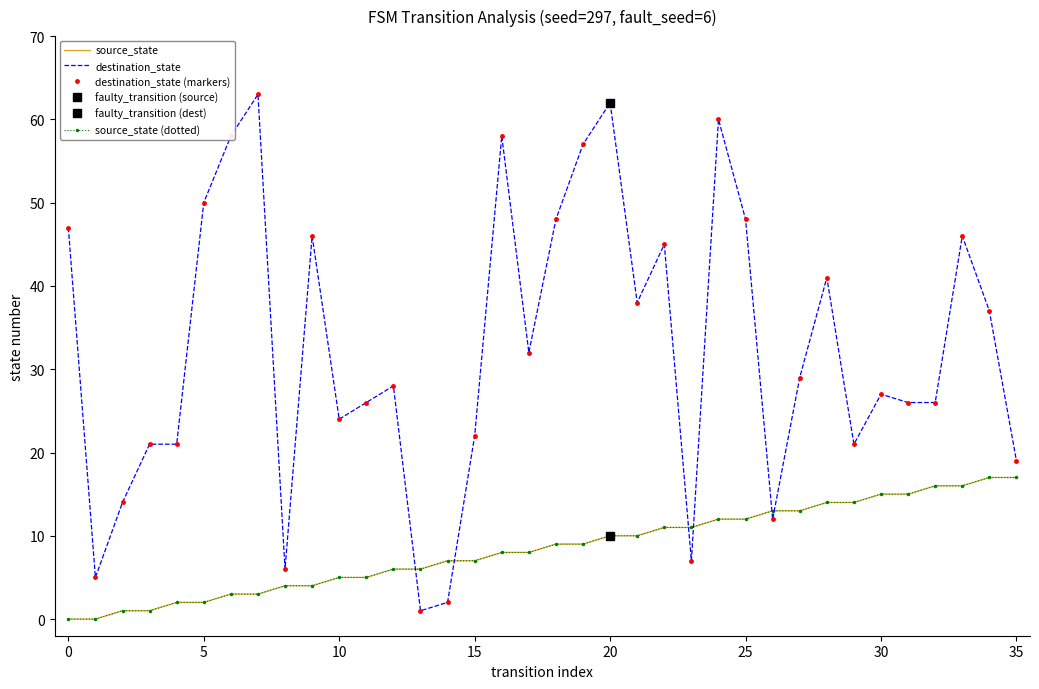

How many series are shown in this chart?

4